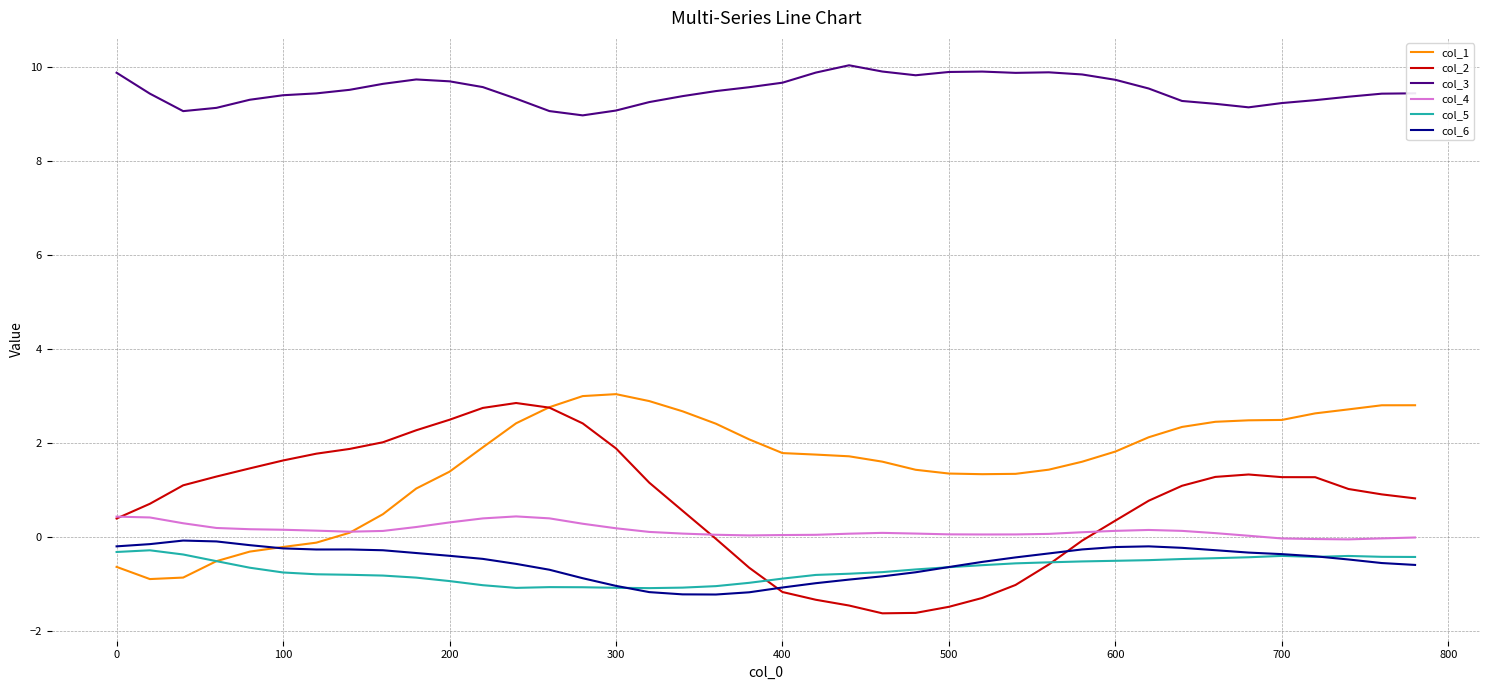

What is the maximum value shown in the chart?

10.0